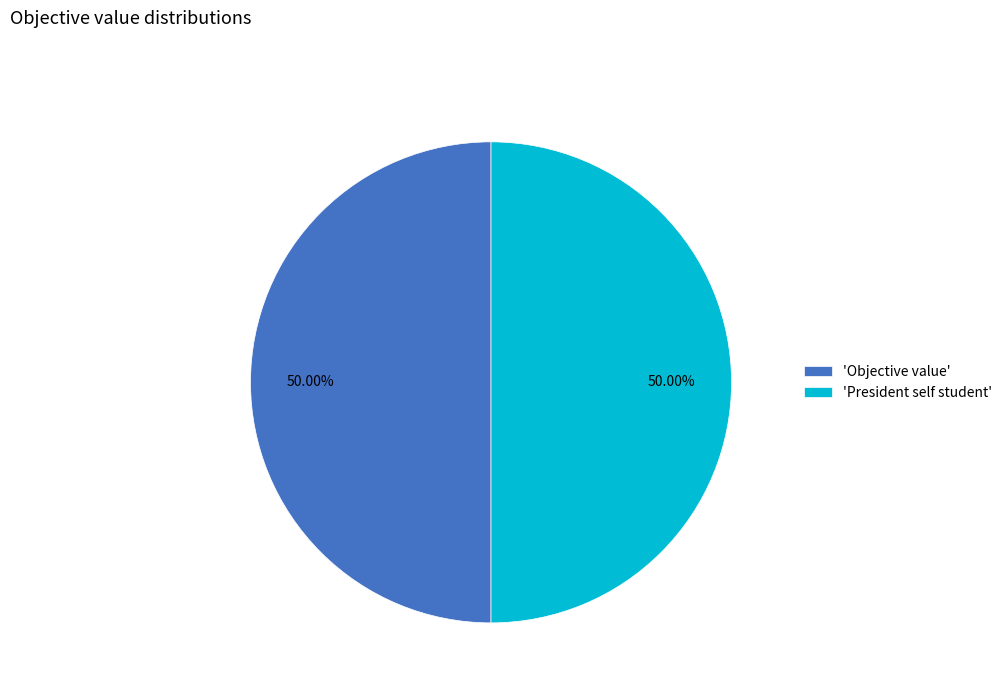

What is the ratio of the value at 'Objective value' to the value at 'President self student'?

1.0